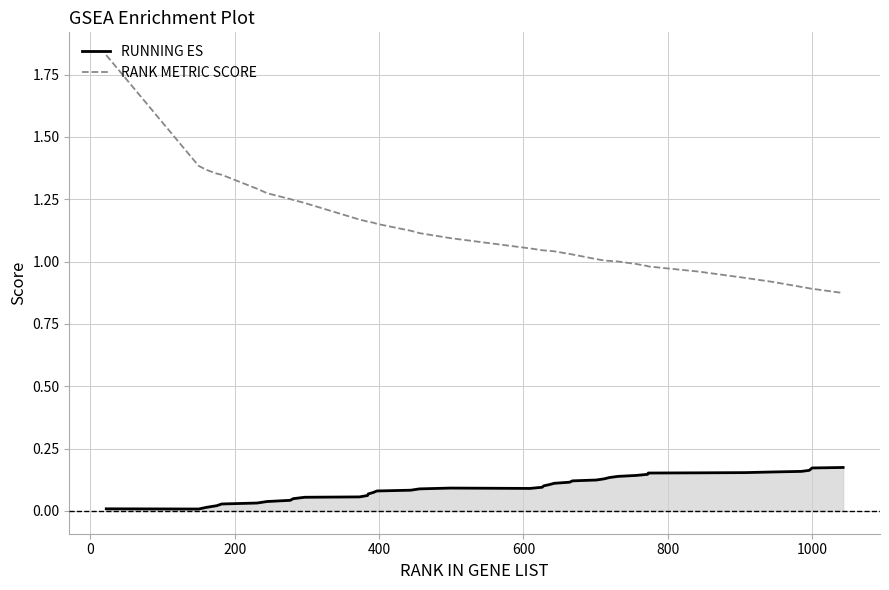

Which series has the widest spread of values?

RANK METRIC SCORE